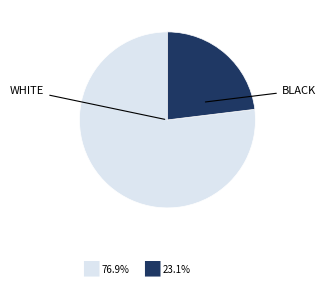

Is there a majority slice in this chart?

Yes